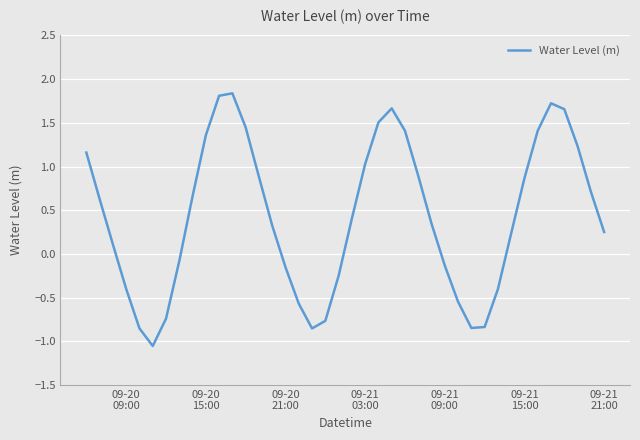

What is the greatest value displayed?

1.8